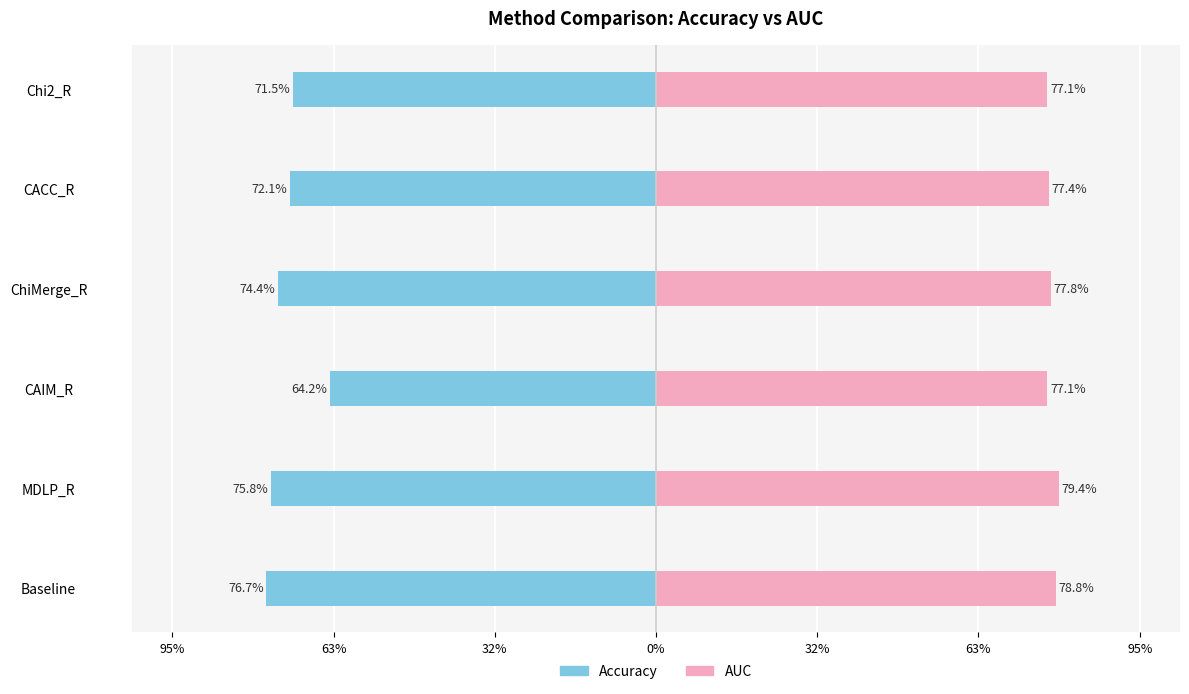

Is it true that AUC equals 0.8 at Chi2_R?

True